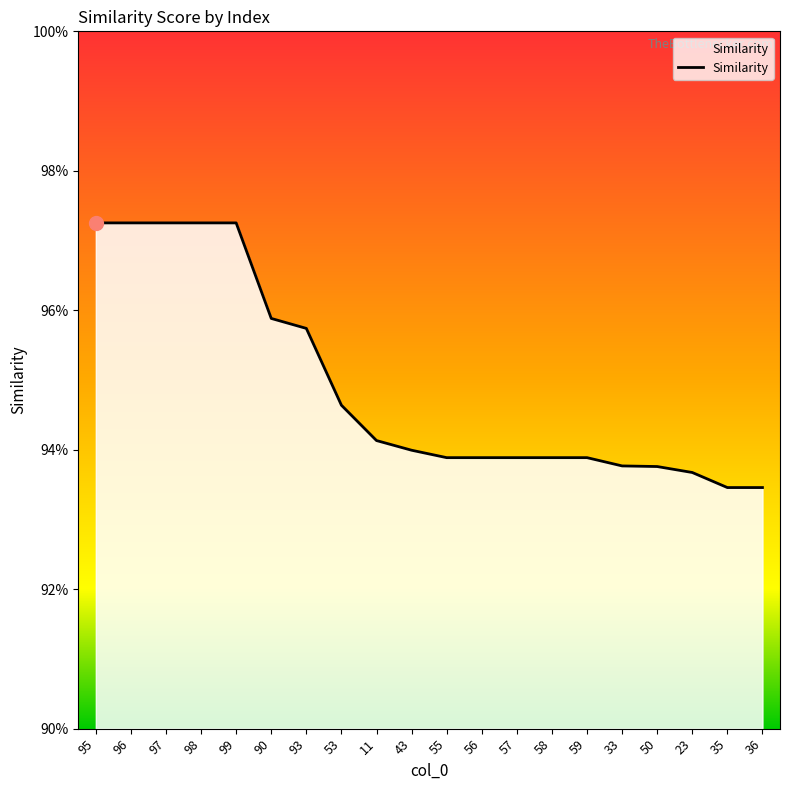

Does the chart have visible grid lines?

No